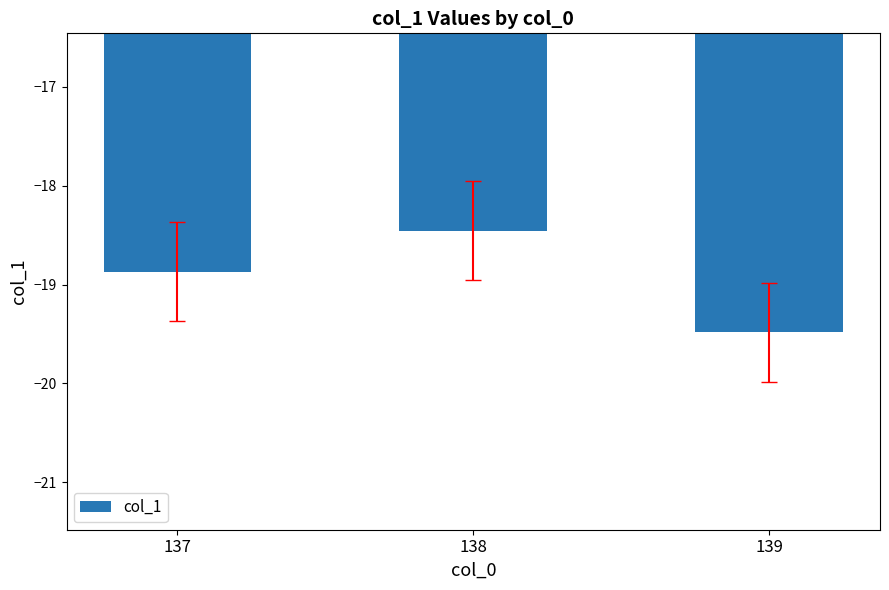

Rank the categories by value from highest to lowest.

138, 137, 139